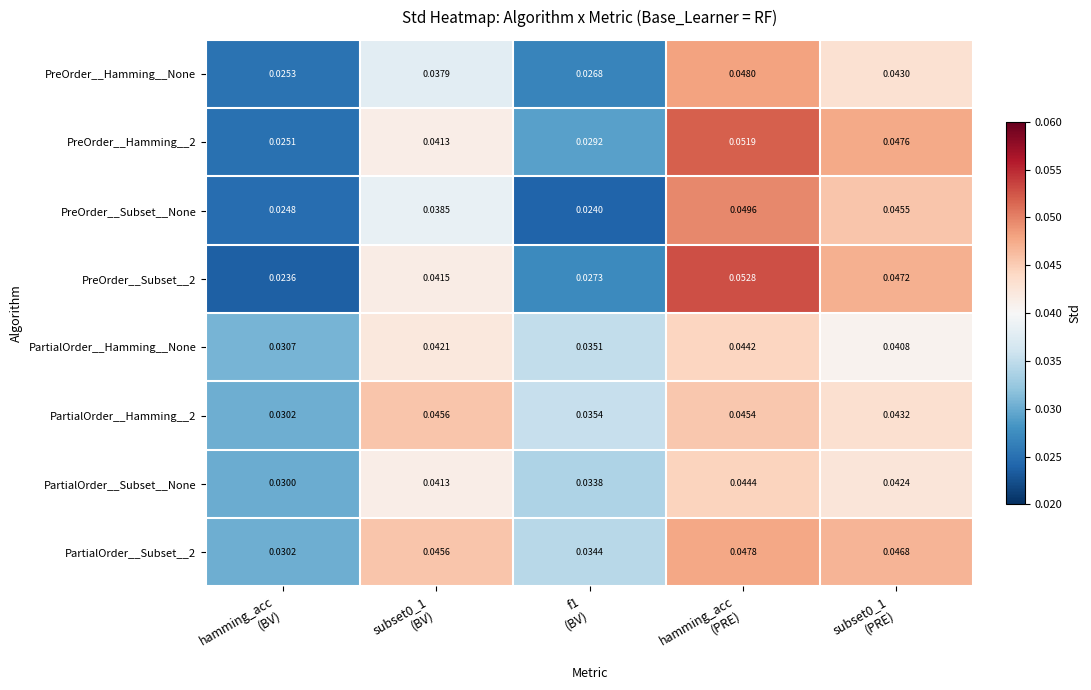

Which series changed the most between subset0_1
(BV) and hamming_acc
(PRE)?

PreOrder__Subset__2